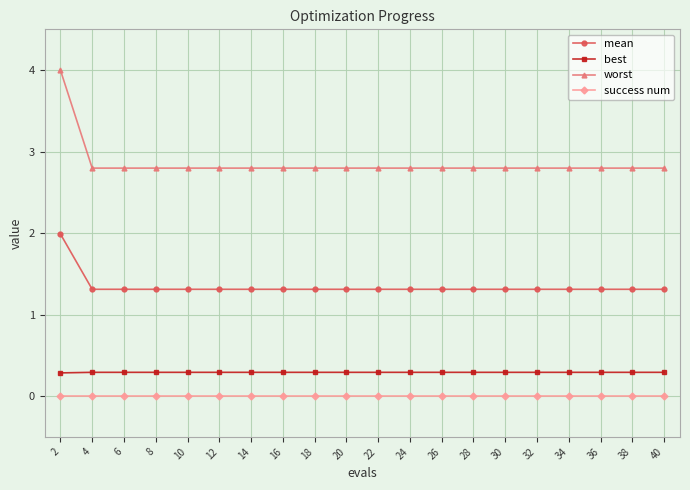

What value does the mean series have at 20?

1.3